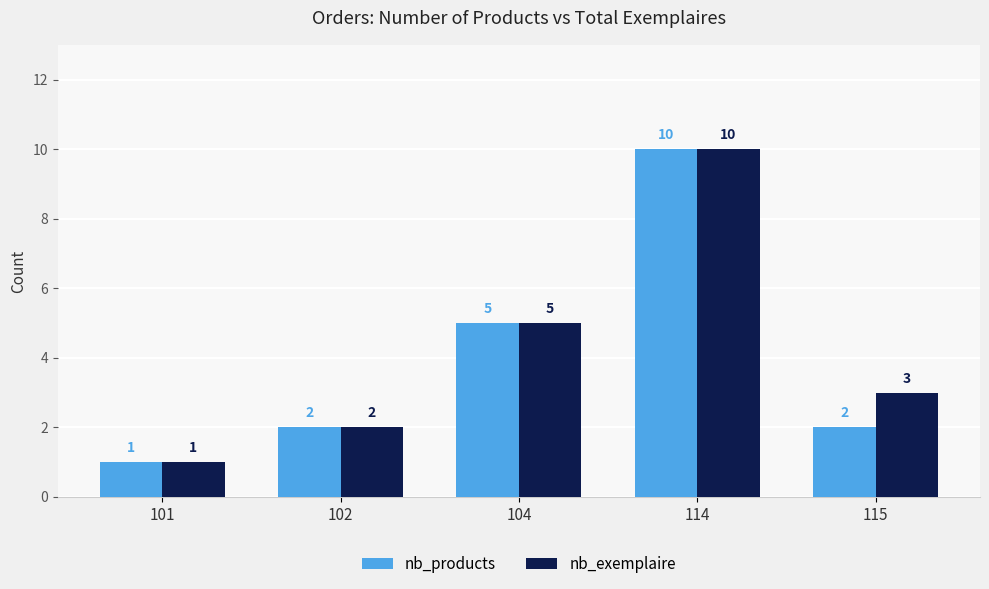

At which category is the sum across all series the highest?

114